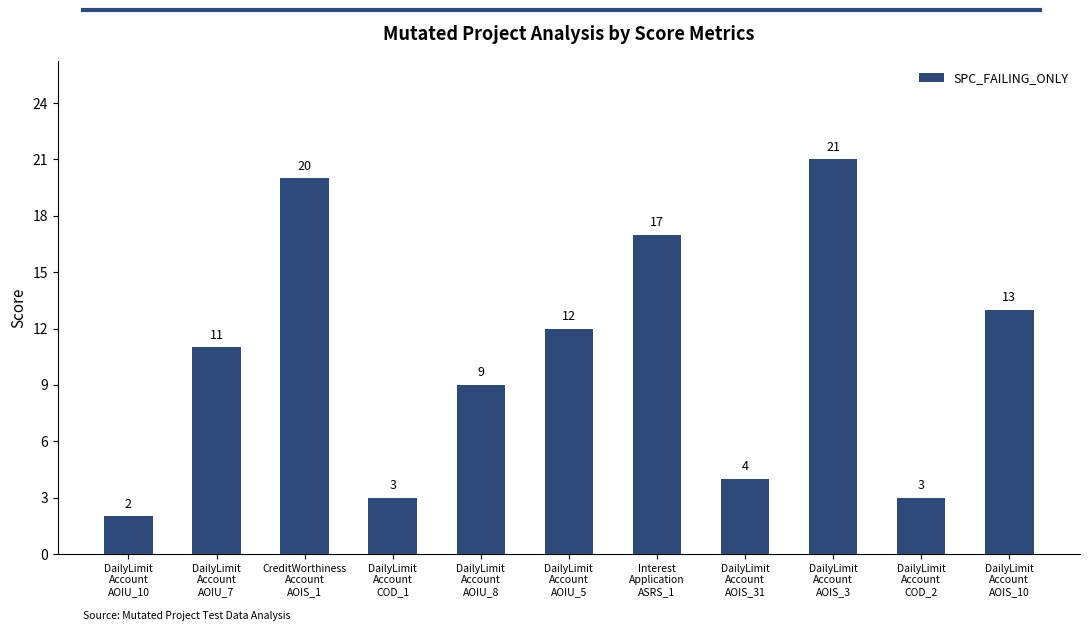

What position from the left is DailyLimit
Account
AOIU_7?

2